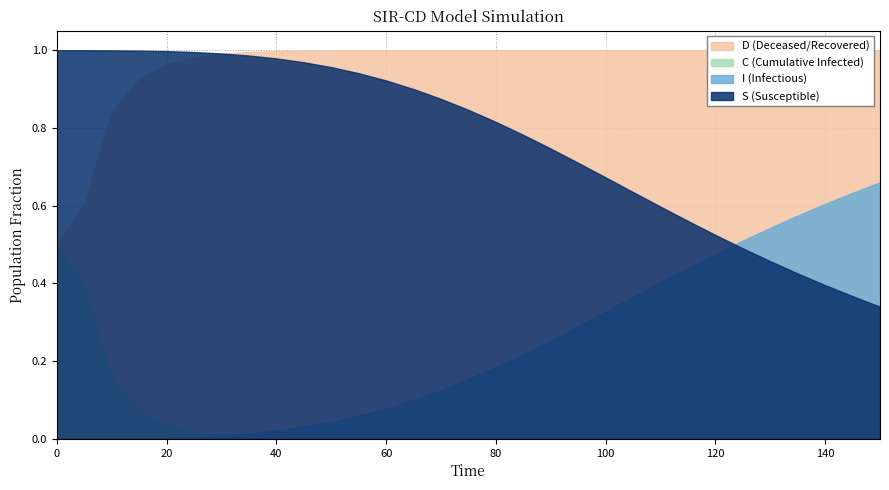

What are all the series names shown in the legend?

S, I, C, D